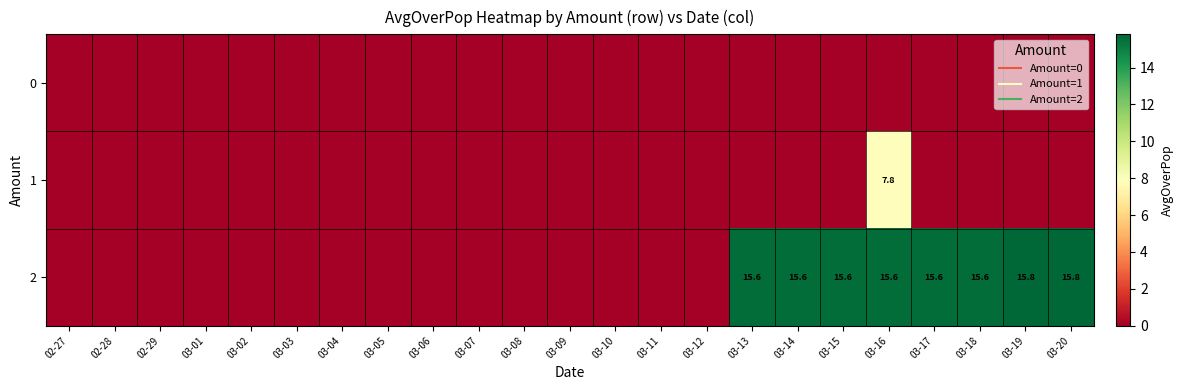

Is it true that 1 equals 4.2 at 03-13?

False